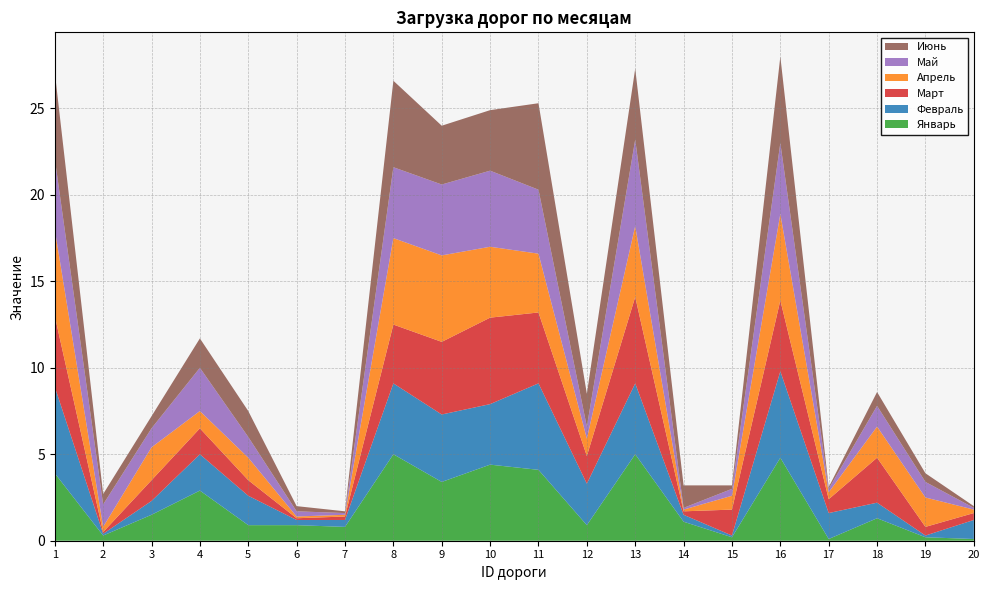

Reading left to right, transcribe all the data shown in this chart.

Январь: 3.9	0.3	1.5	2.9	0.9	0.9	0.8	5.0	3.4	4.4	4.1	0.9	5.0	1.1	0.2	4.8	0.1	1.3	0.2	0.1
Февраль: 5.0	0.1	0.8	2.1	1.7	0.3	0.4	4.1	3.9	3.5	5.0	2.4	4.1	0.4	0.1	5.0	1.5	0.9	0.1	1.1
Март: 4.1	0.1	1.2	1.5	0.9	0.1	0.2	3.4	4.2	5.0	4.1	1.6	5.0	0.2	1.5	4.1	0.8	2.6	0.5	0.4
Апрель: 5.0	0.3	1.9	1.0	1.3	0.1	0.1	5.0	5.0	4.1	3.4	1.0	4.1	0.1	0.8	5.0	0.4	1.8	1.7	0.2
Май: 4.1	1.3	1.1	2.5	1.2	0.3	0.1	4.1	4.1	4.4	3.7	0.7	5.0	0.1	0.4	4.1	0.2	1.2	0.9	0.1
Июнь: 5.0	0.6	0.7	1.7	1.5	0.3	0.1	5.0	3.4	3.5	5.0	1.9	4.1	1.3	0.2	5.0	0.1	0.8	0.5	0.1